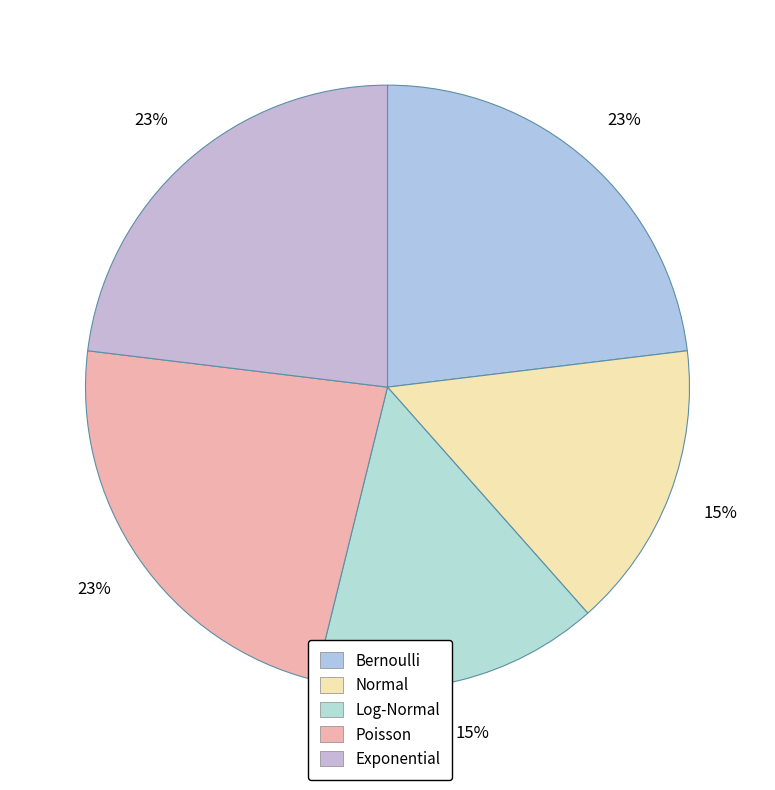

Which category has the biggest portion of the pie?

Bernoulli